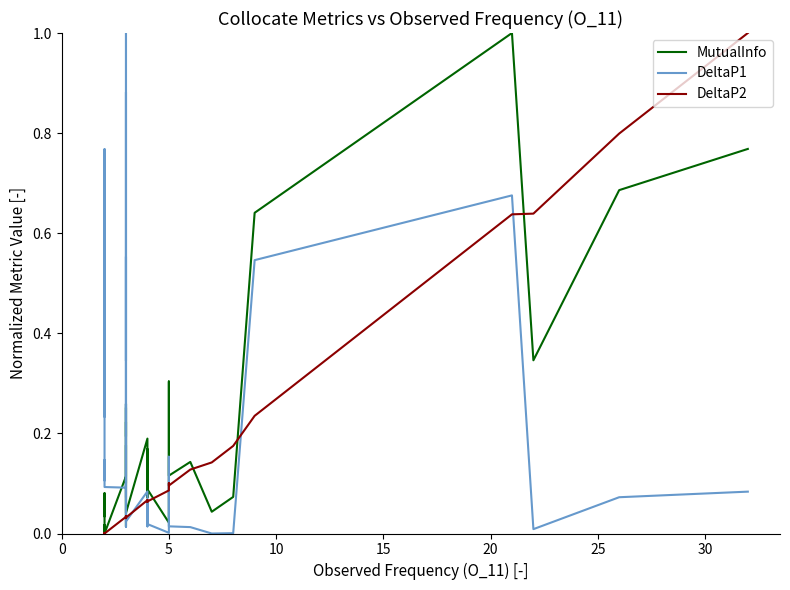

What is the difference between the second highest and minimum values in the MutualInfo series?

0.8